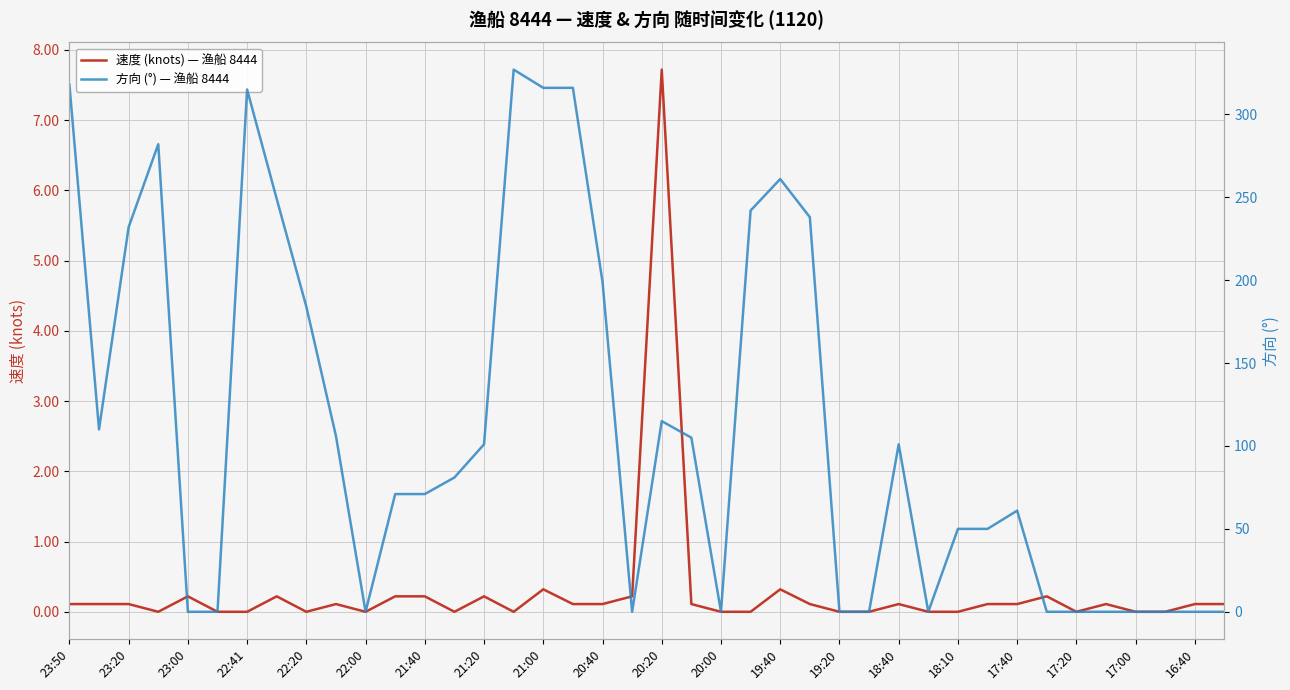

Is it true that 速度 (knots) — 渔船 8444 equals 0.0 at 22:00?

True